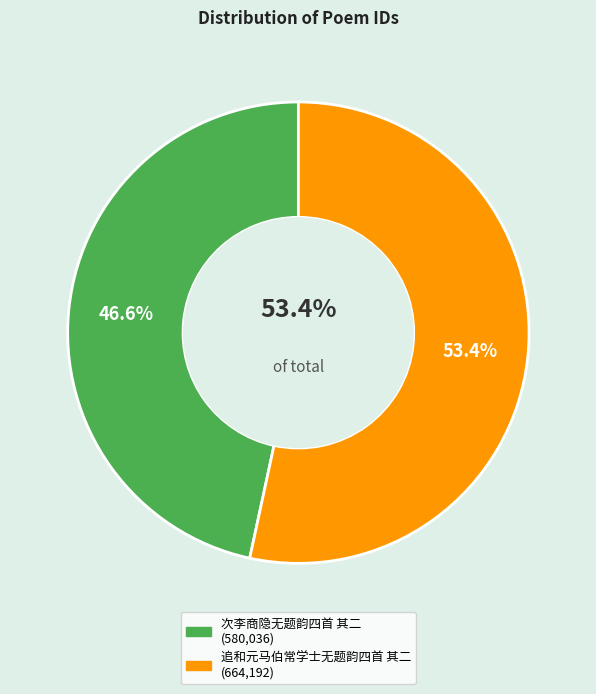

Is there any slice that represents more than half of the pie?

Yes